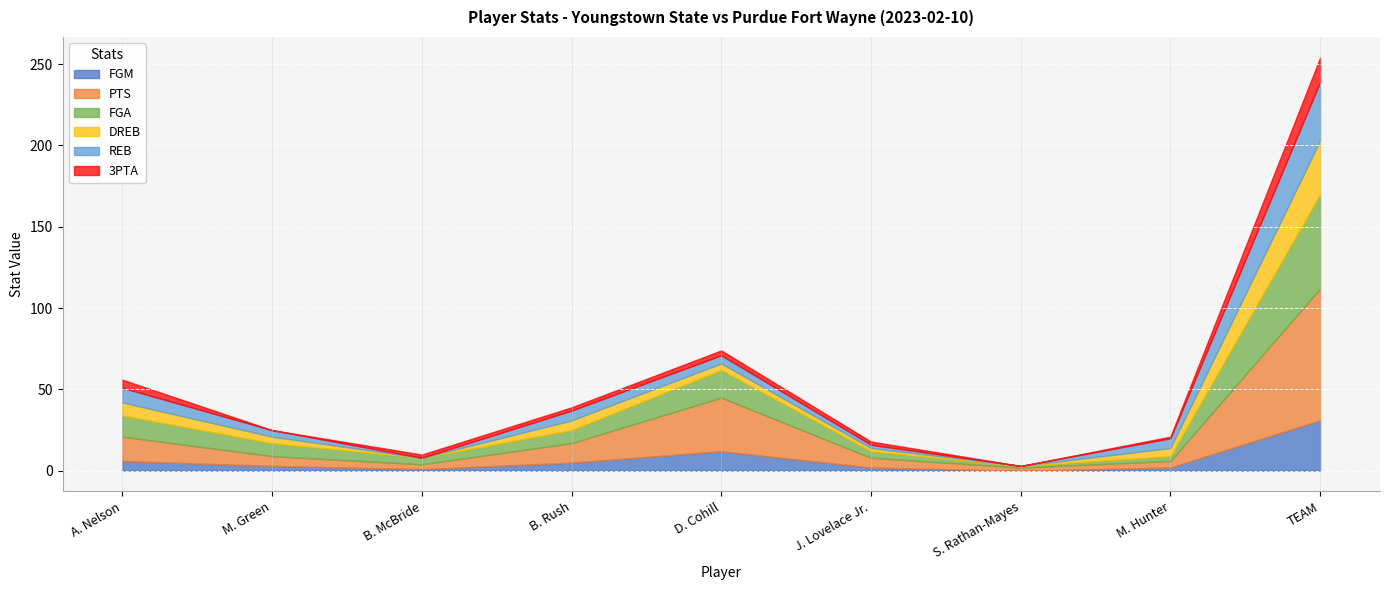

At which category is the sum across all series the highest?

TEAM